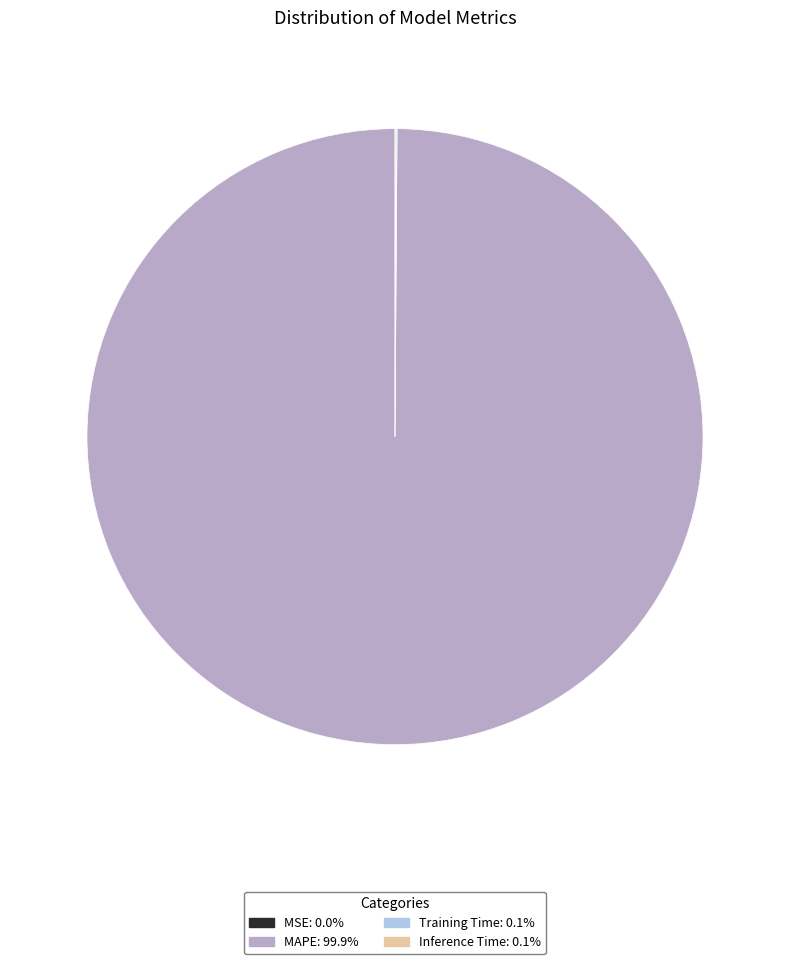

Does any single category account for the majority?

Yes